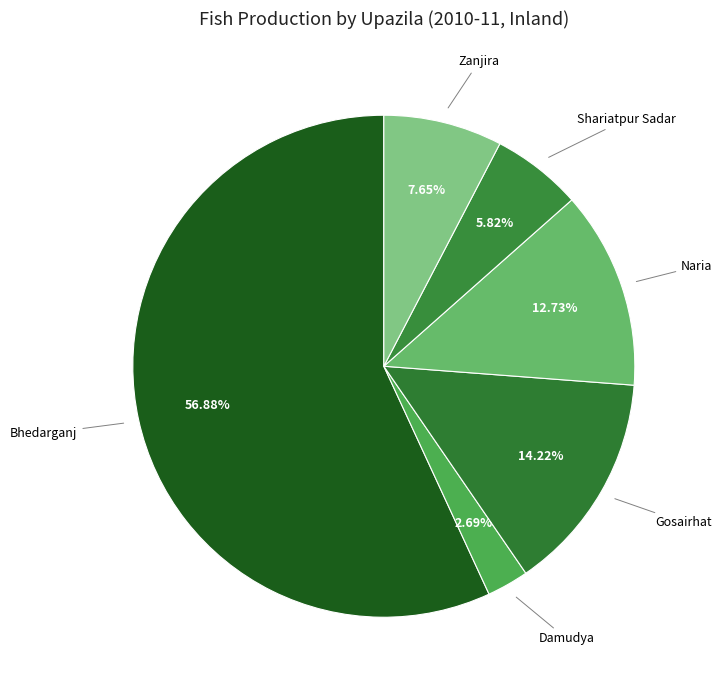

Rank the categories by value from highest to lowest.

Bhedarganj, Gosairhat, Naria, Zanjira, Shariatpur Sadar, Damudya